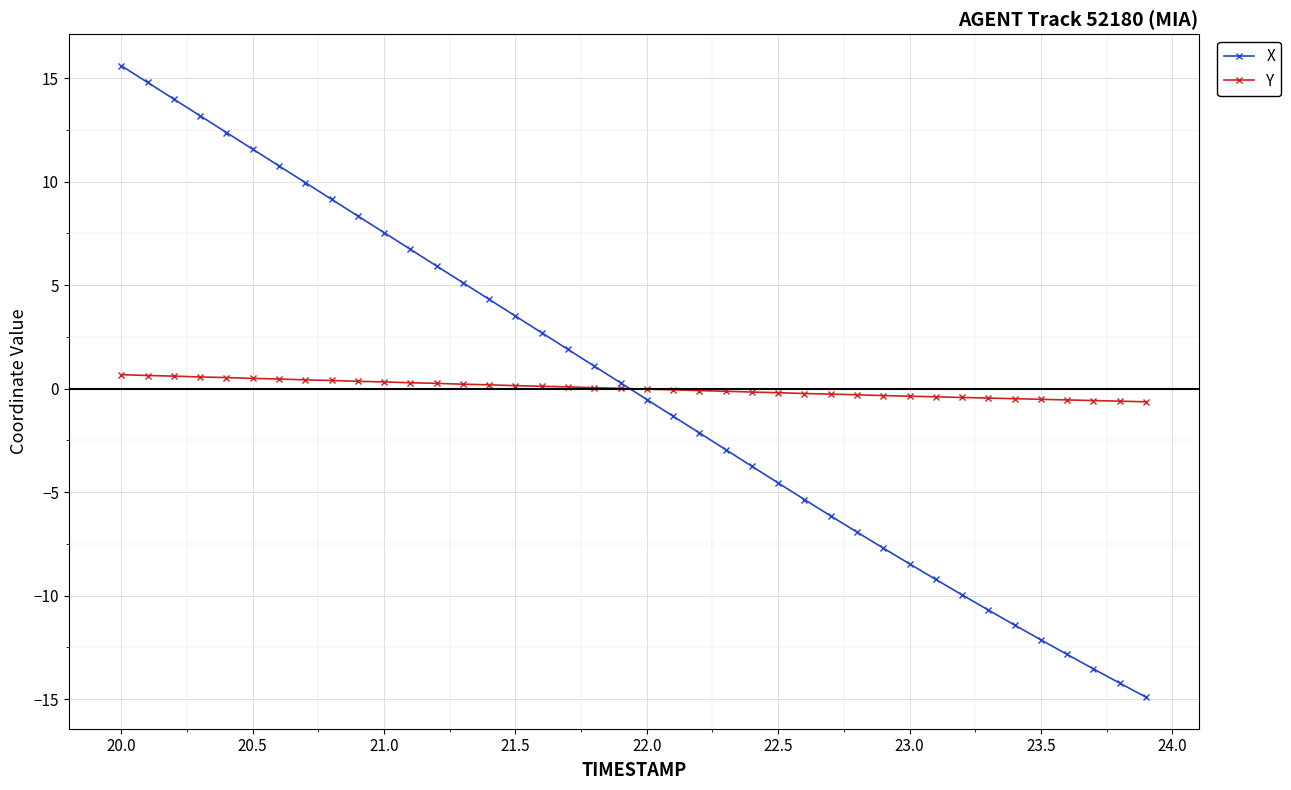

True or false: X and Y intersect in this chart.

True